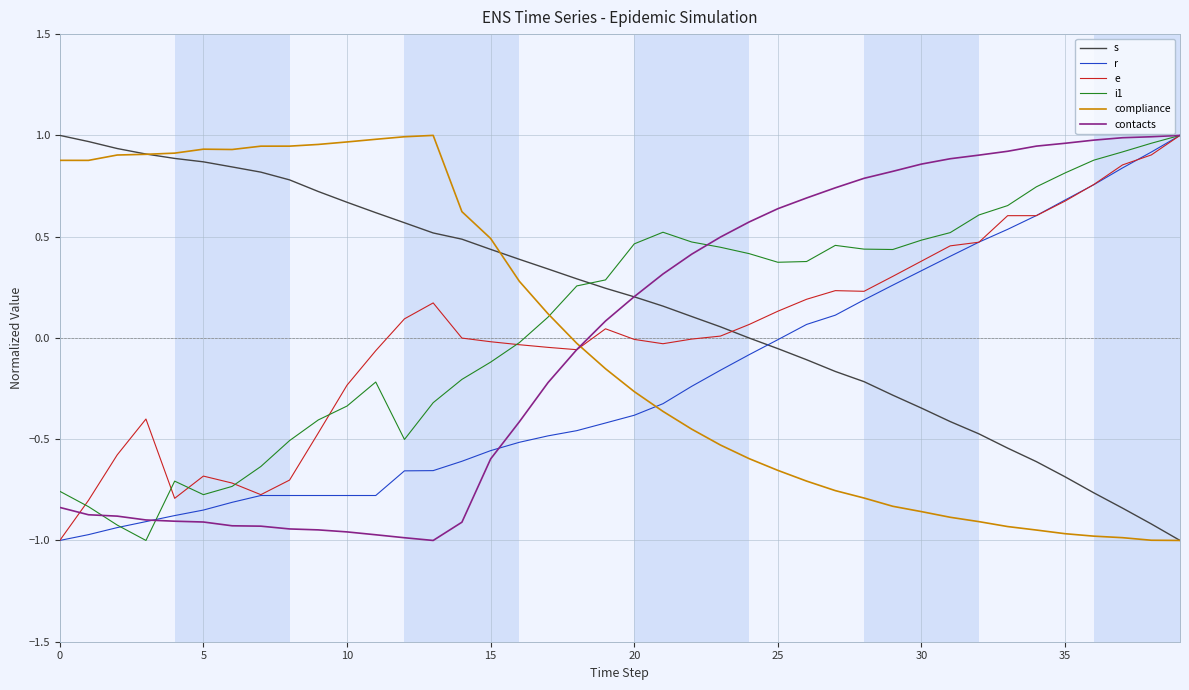

Count the number of data series in this chart.

6